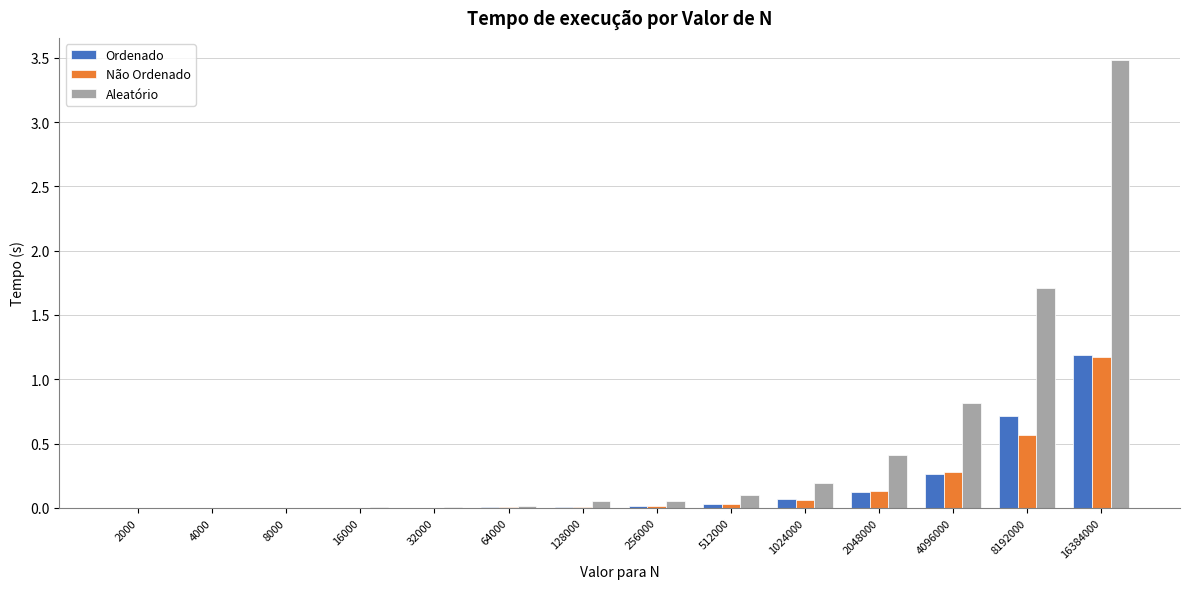

Which series has the largest total across all categories?

Aleatório